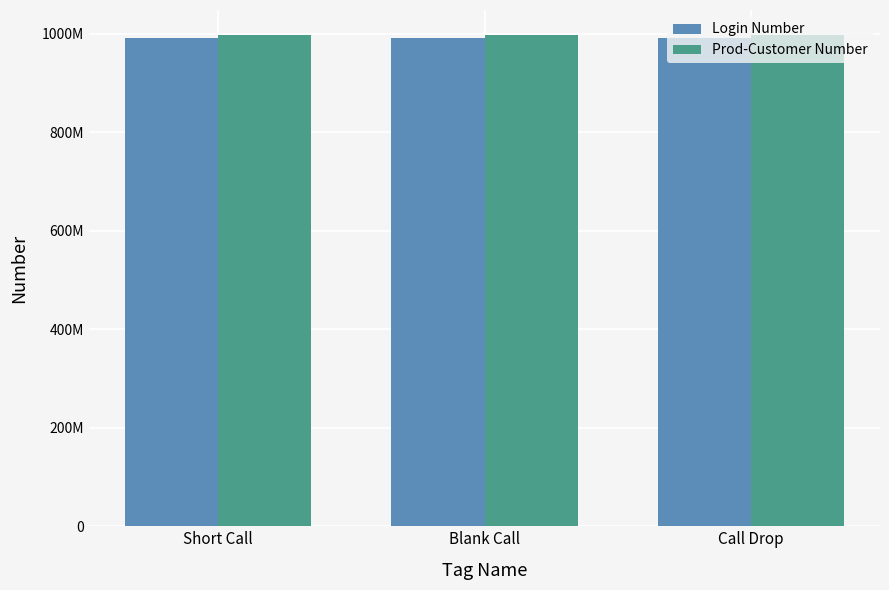

What are all the series names shown in the legend?

Login Number, Prod-Customer Number